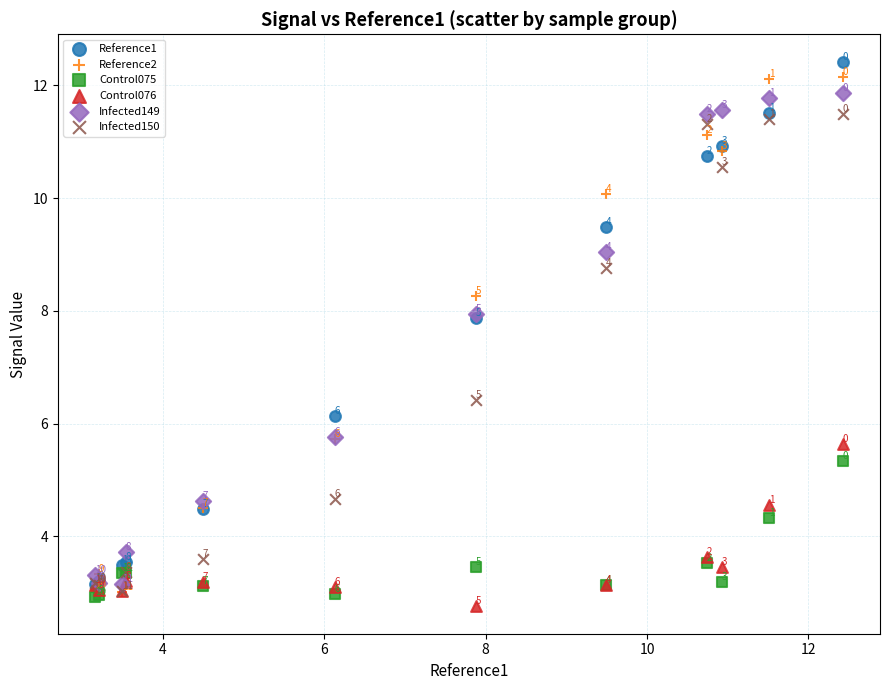

In the Infected150 series, what Y value is closest to 7?

6.4